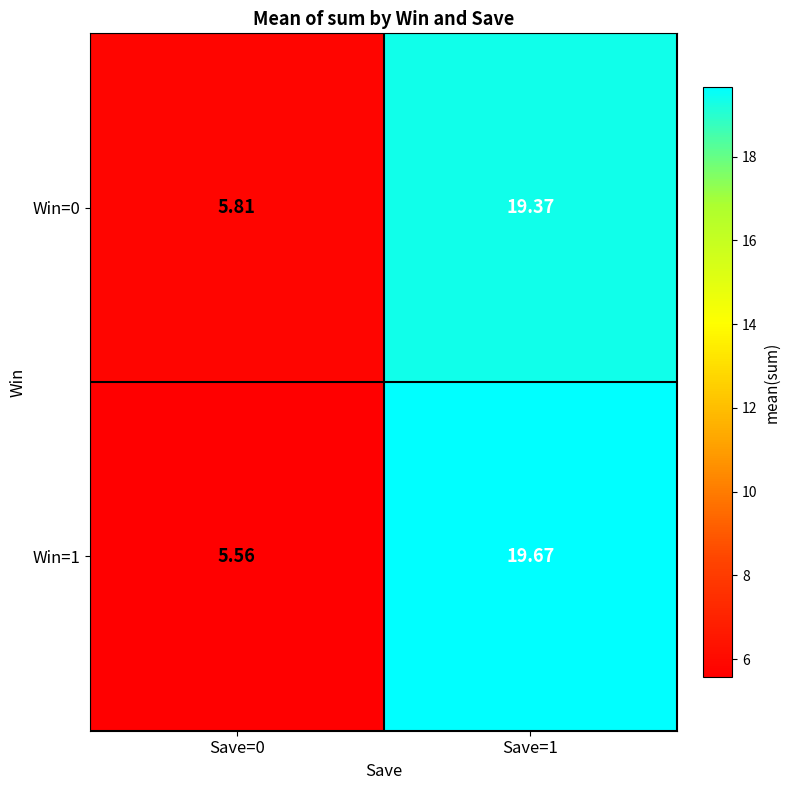

Is the value of Win=0 at Save=0 greater than the value of Win=1 at Save=1?

No